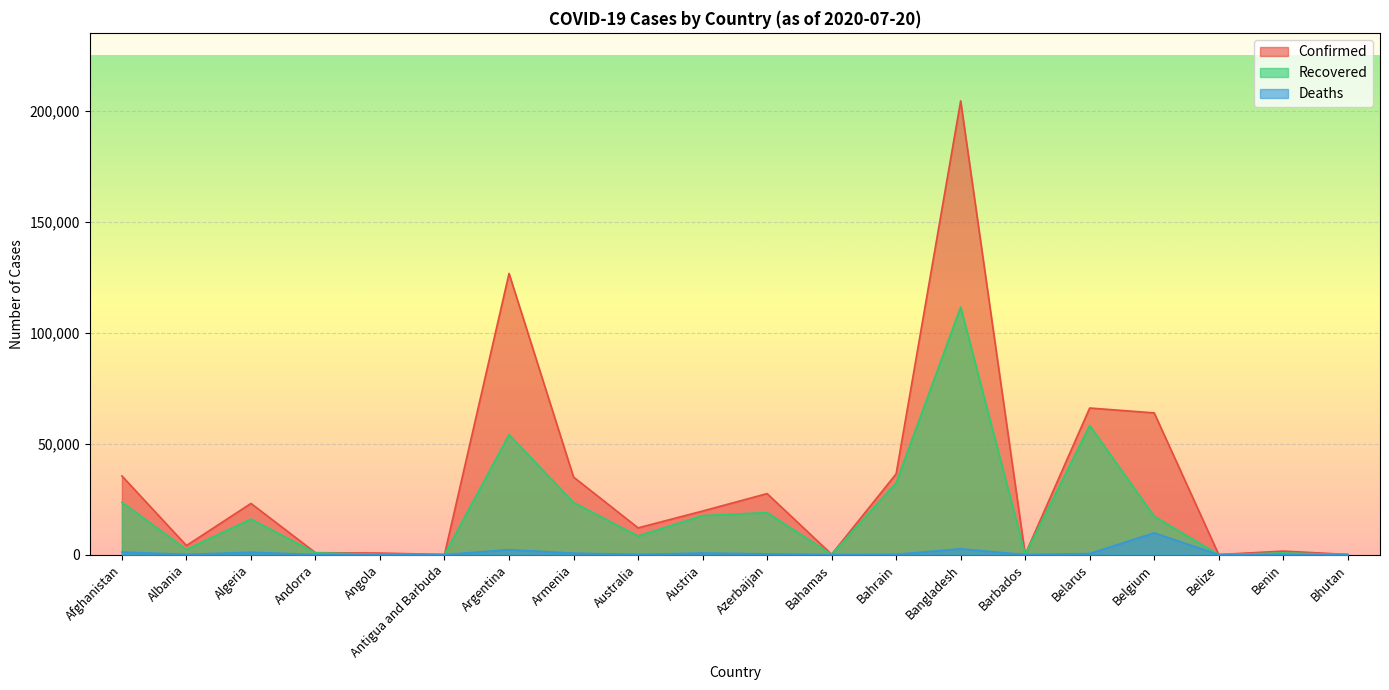

What is the sum of all Recovered values?

386220